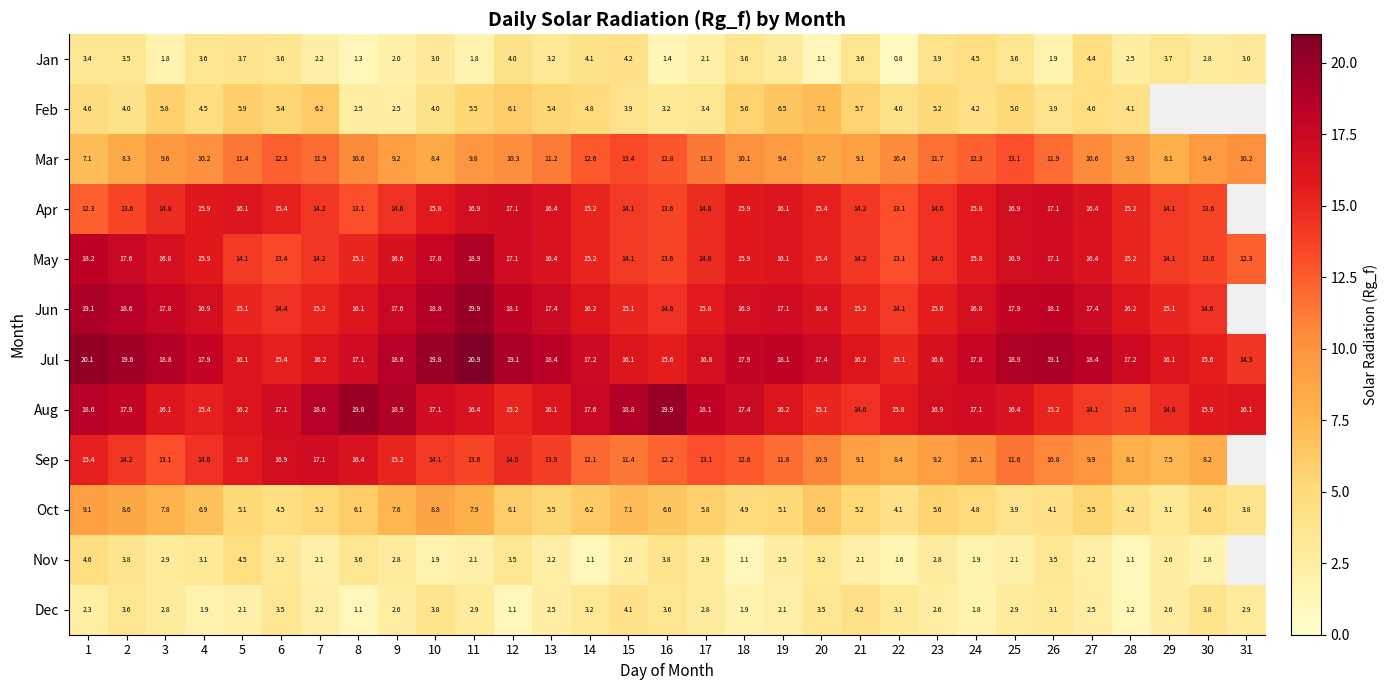

What is the maximum value for Mar?

13.4